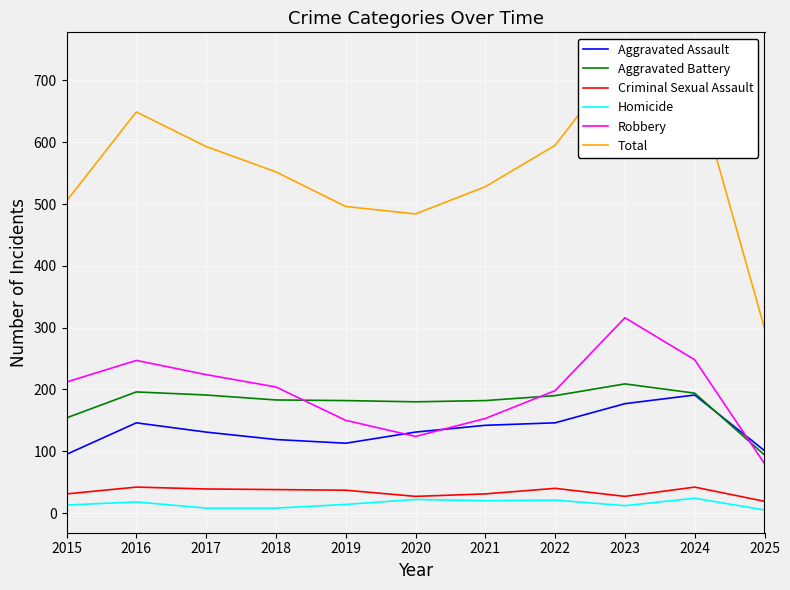

How many interior local valleys does the Robbery series have?

1